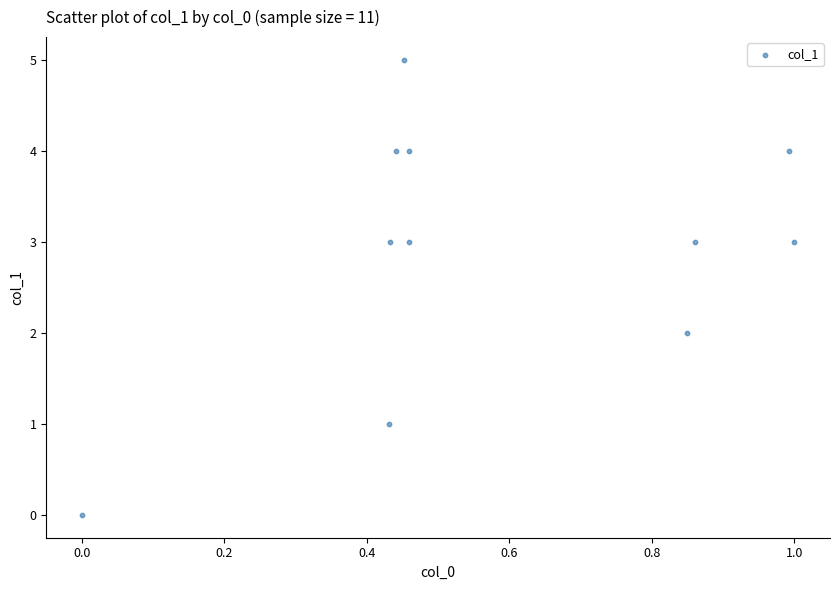

What is the average Y value?

3